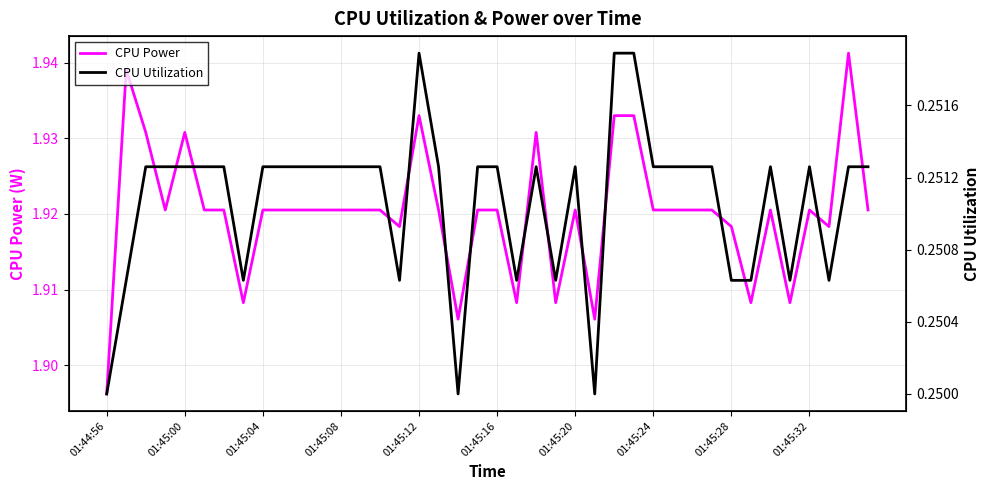

True or false: CPU Power and CPU Utilization cross at least once.

False